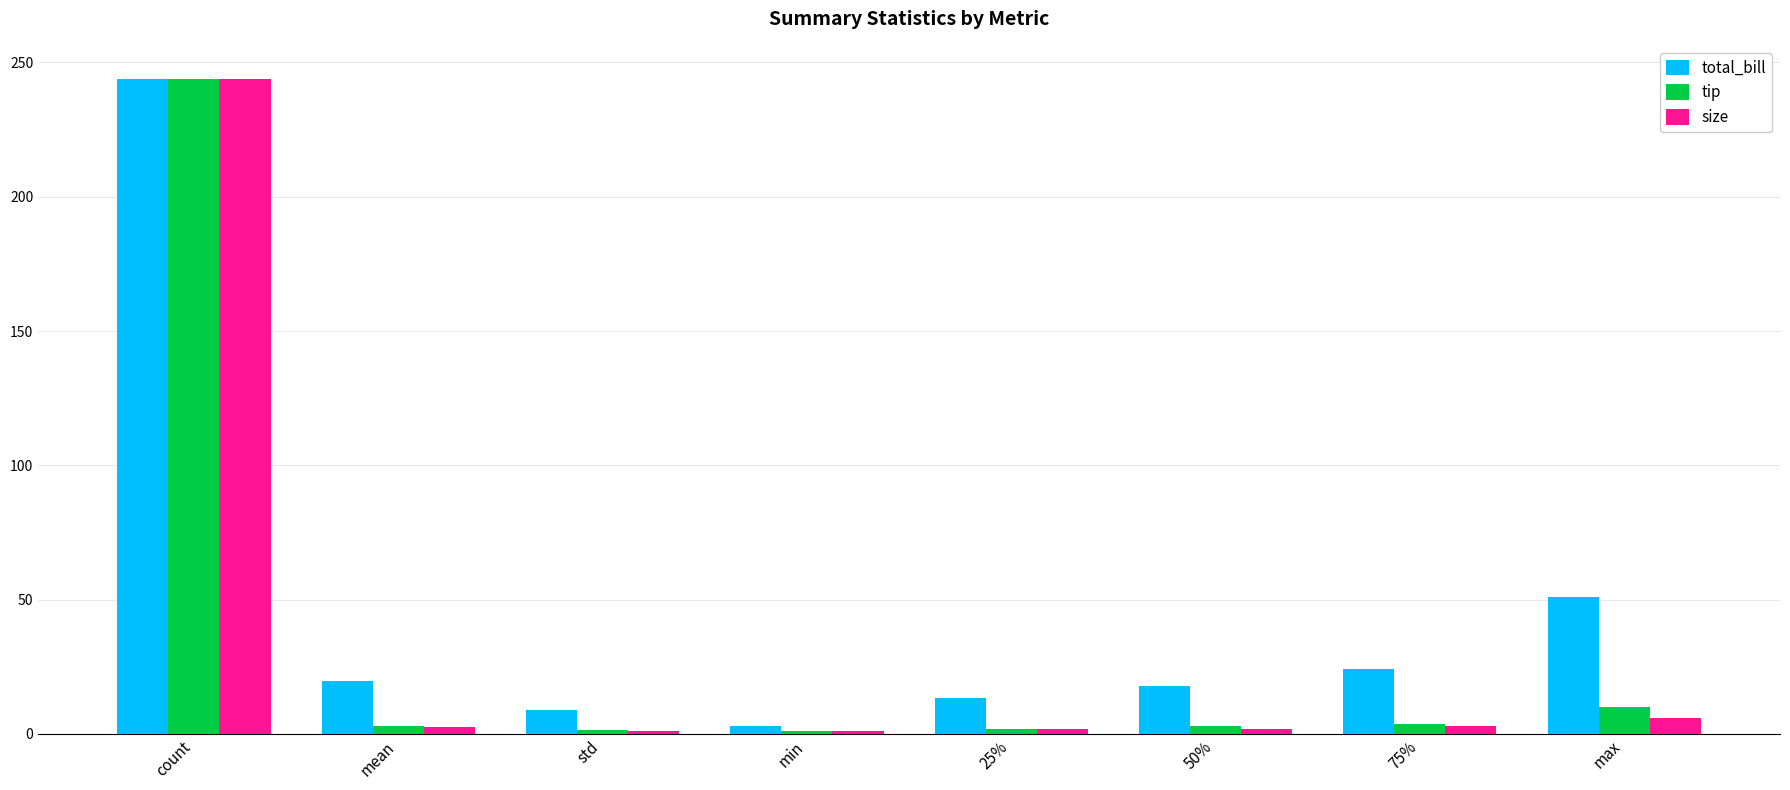

How many series are shown in this chart?

3